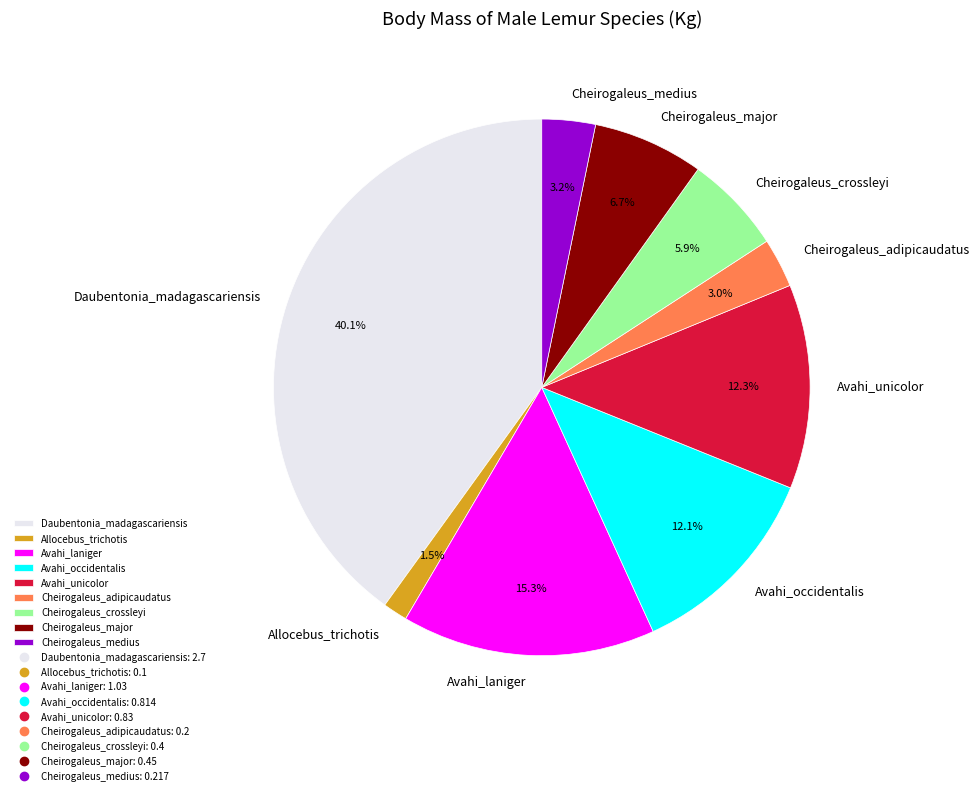

Does Daubentonia_madagascariensis account for over 50% of the chart?

No